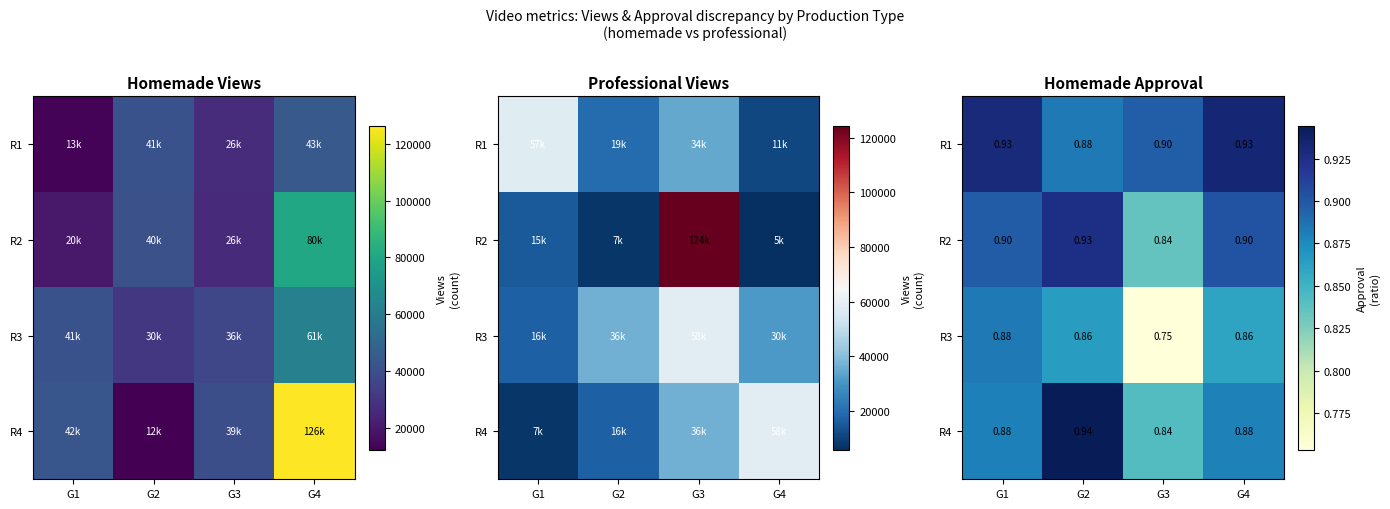

List the series in order of their peak value, lowest first.

R3, R2, R1, R4